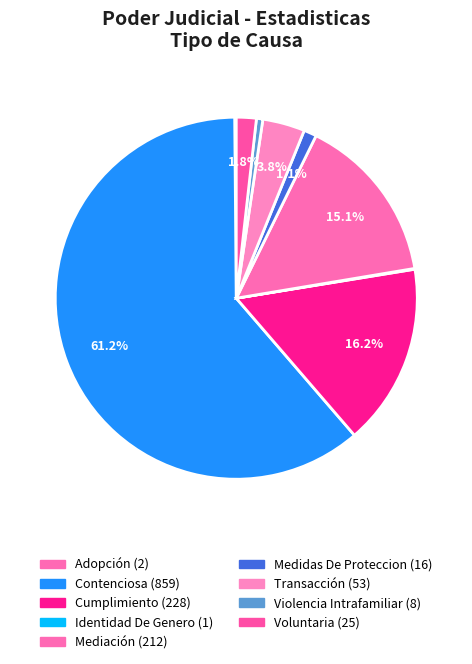

The Adopción slice represents 1% of the pie. True or false?

False